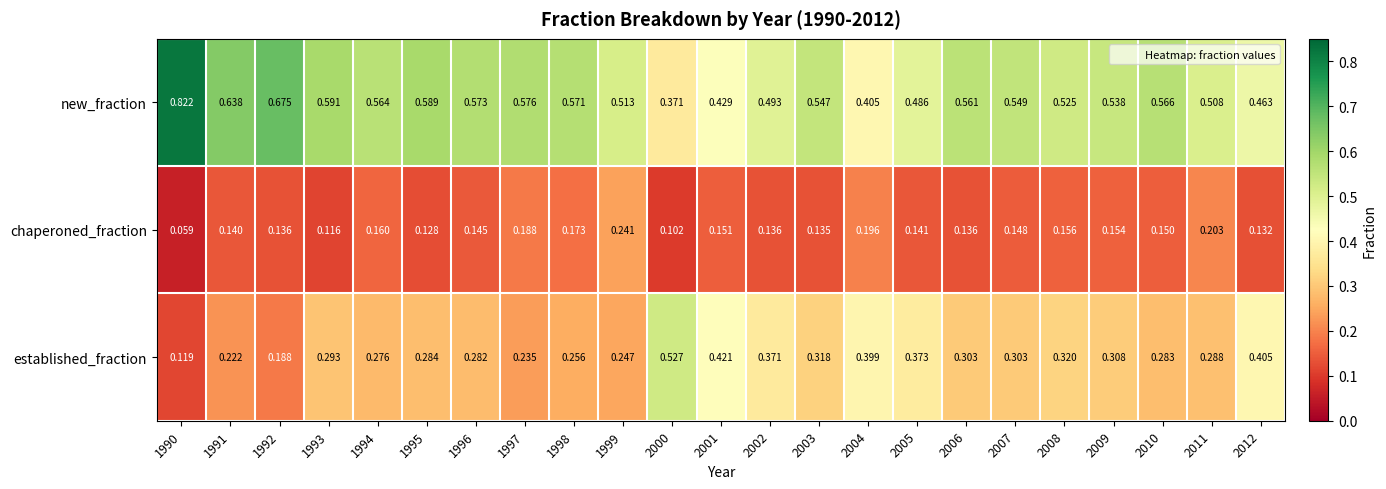

Rank the series by their maximum value, from lowest to highest.

chaperoned_fraction, established_fraction, new_fraction